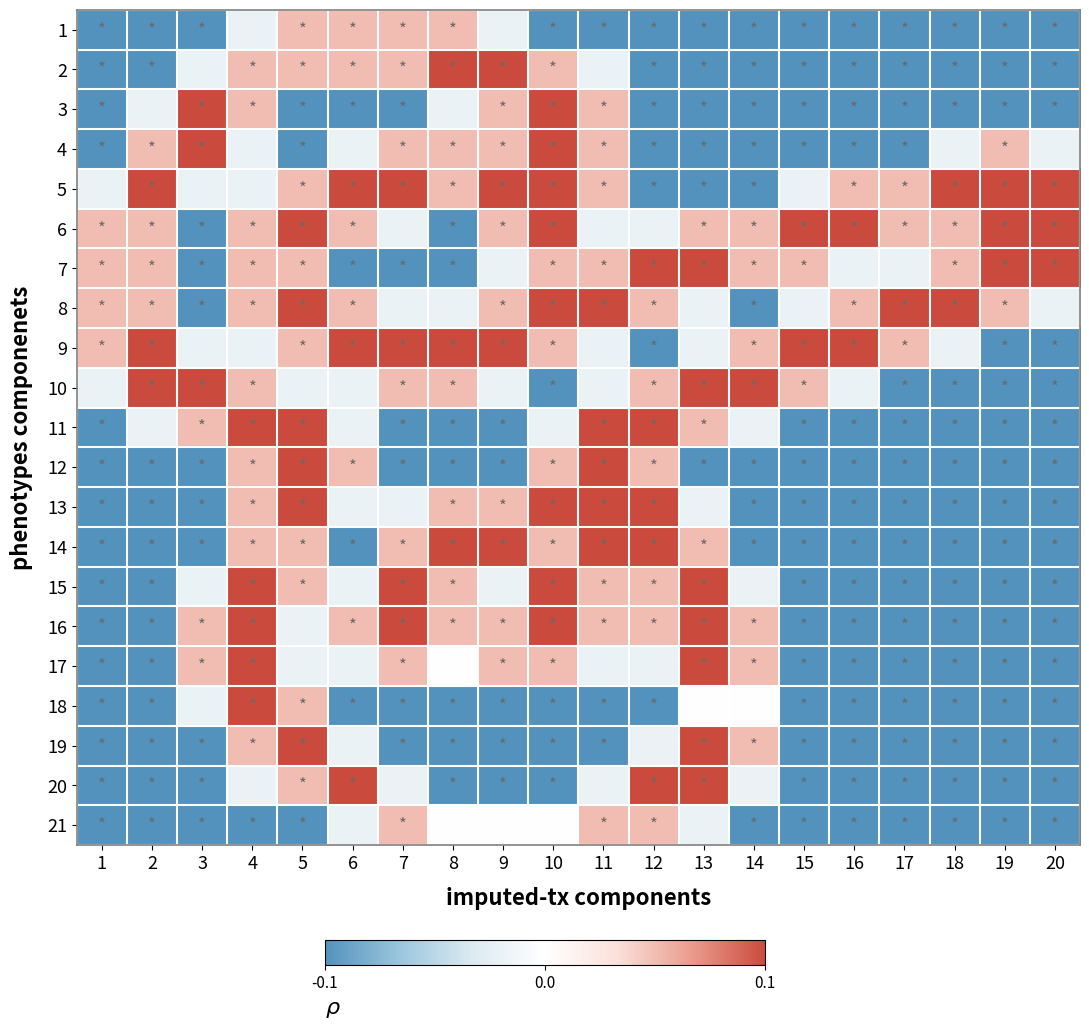

How many categories are shown in the chart?

20